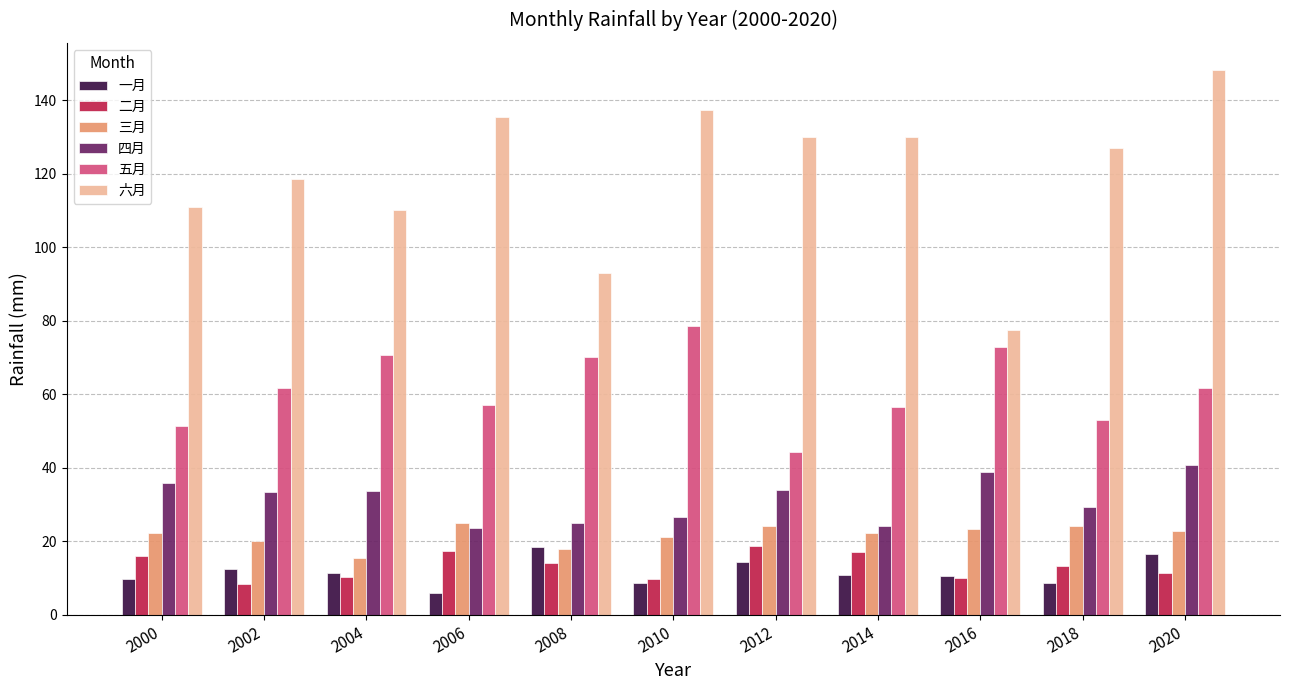

What is the lowest value of the 一月 series?

5.9